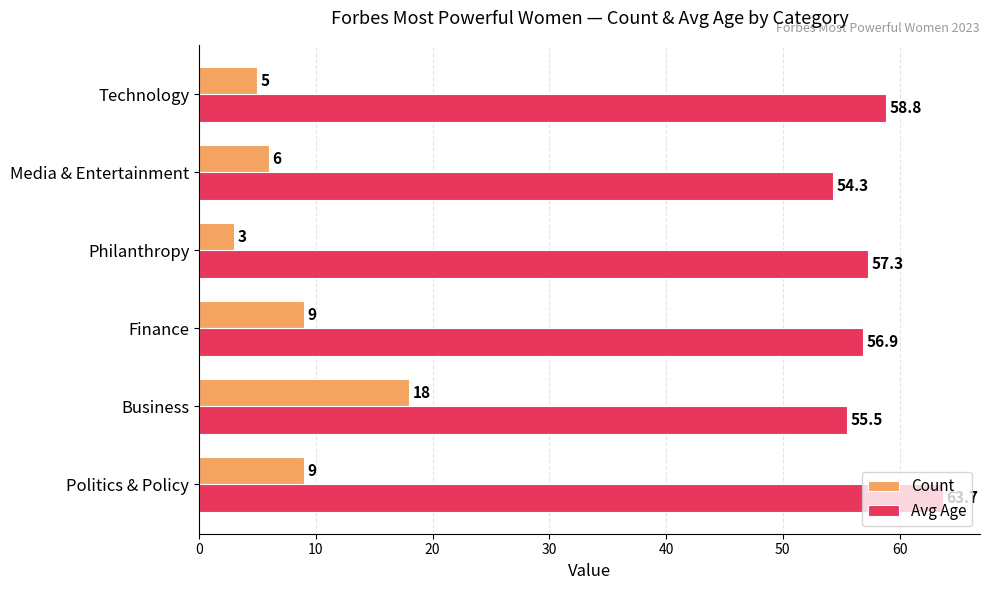

Which series has the largest range (max minus min)?

Count